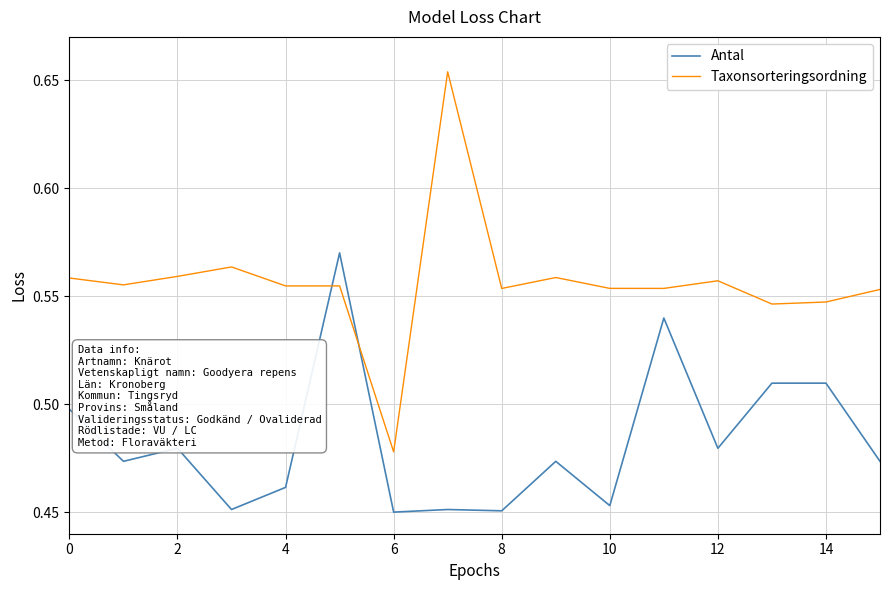

Which series has the largest range (max minus min)?

Taxonsorteringsordning